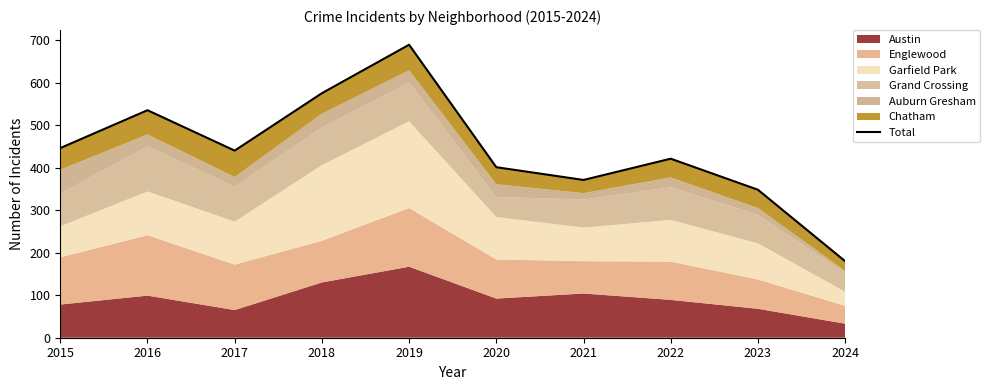

How many points are lower than both their immediate neighbors (excluding endpoints)?

2